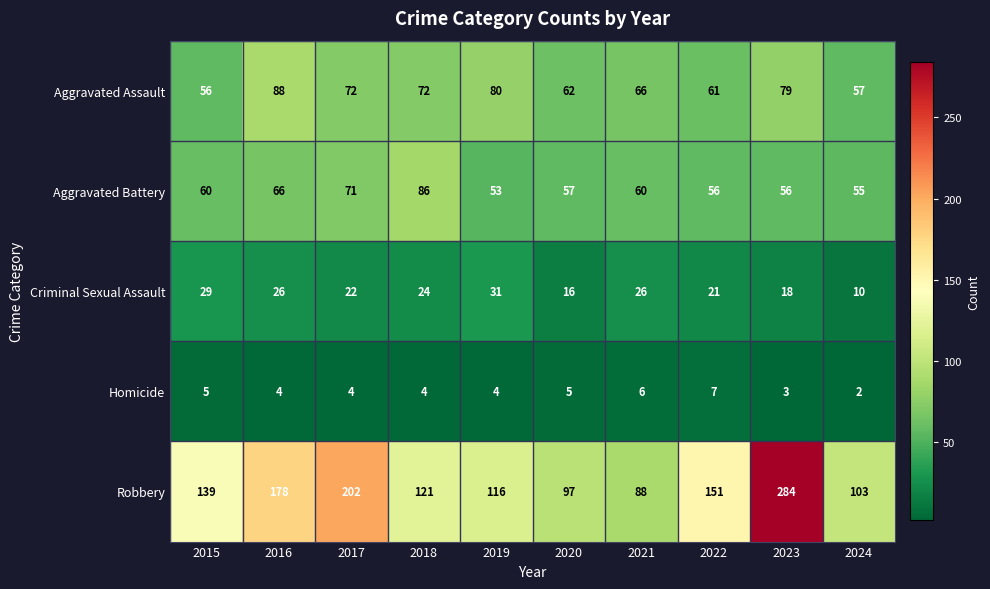

What is the difference between the highest and lowest values at 2022?

144